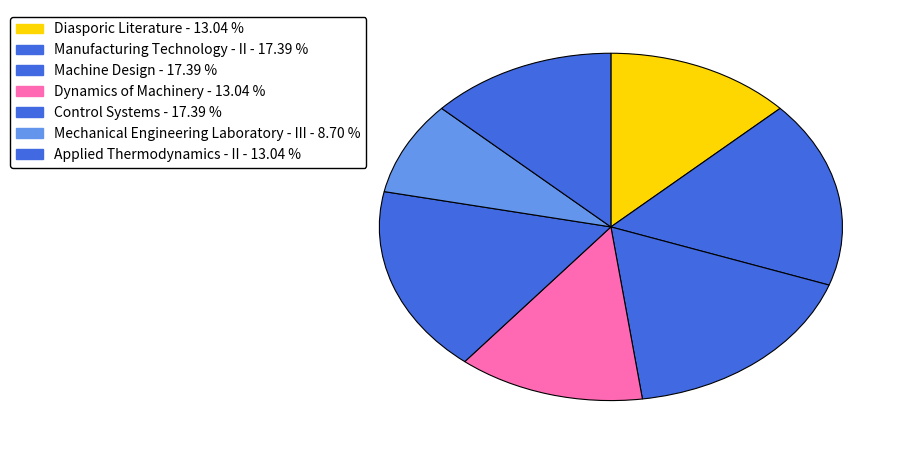

Which slice is the largest?

Manufacturing Technology - II